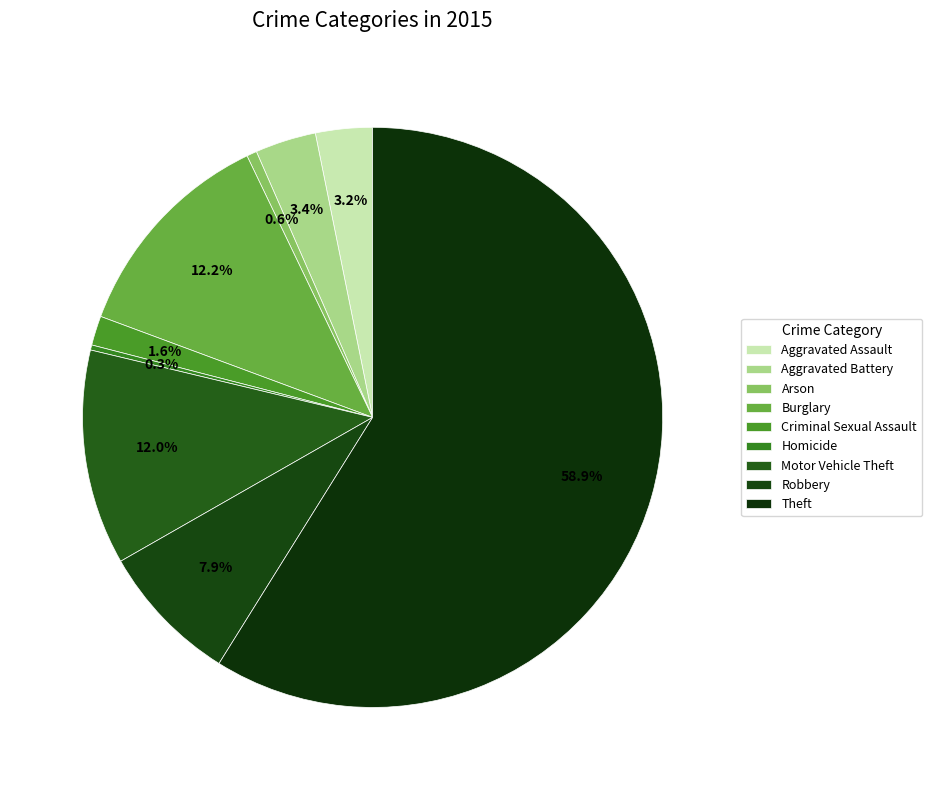

To the nearest percent, what is the average slice percentage?

11%